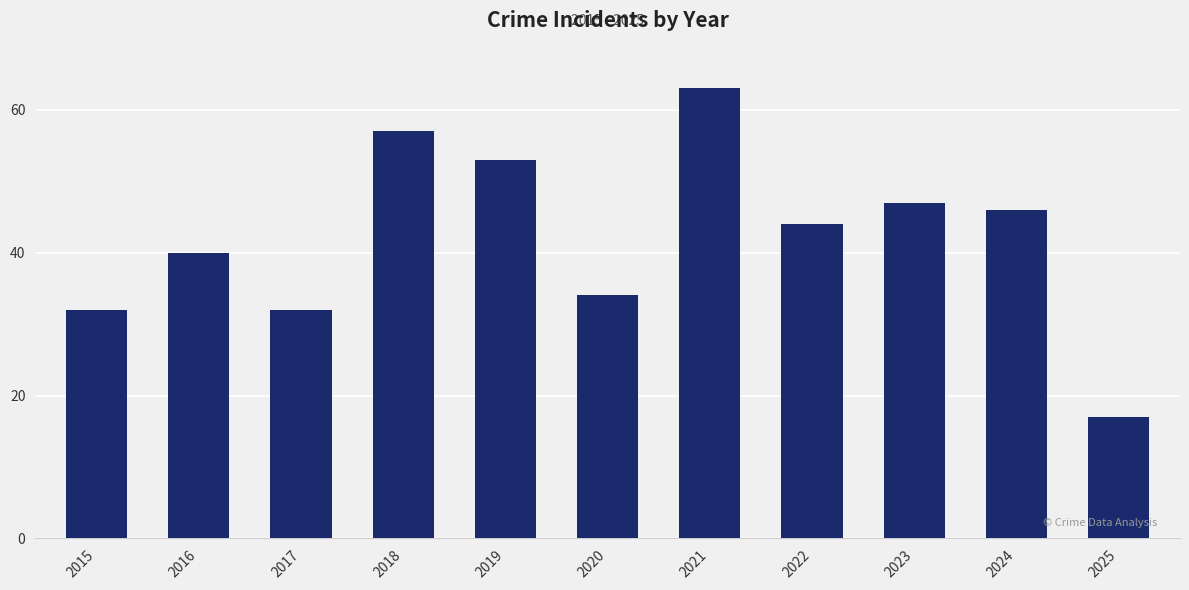

Reading right to left, extract all data points from this chart.

17	46	47	44	63	34	53	57	32	40	32